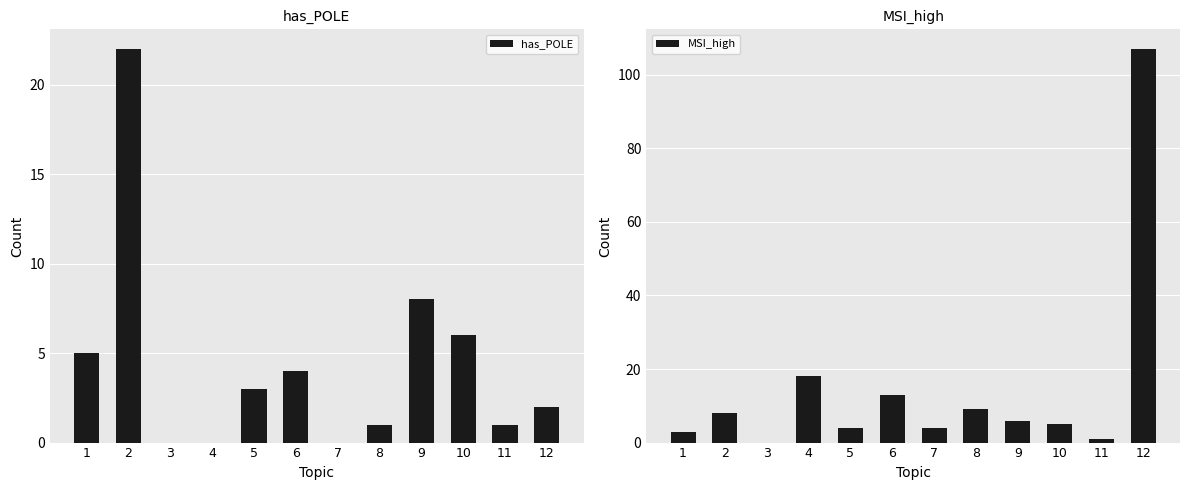

List the series in order of their overall mean, lowest first.

has_POLE, MSI_high